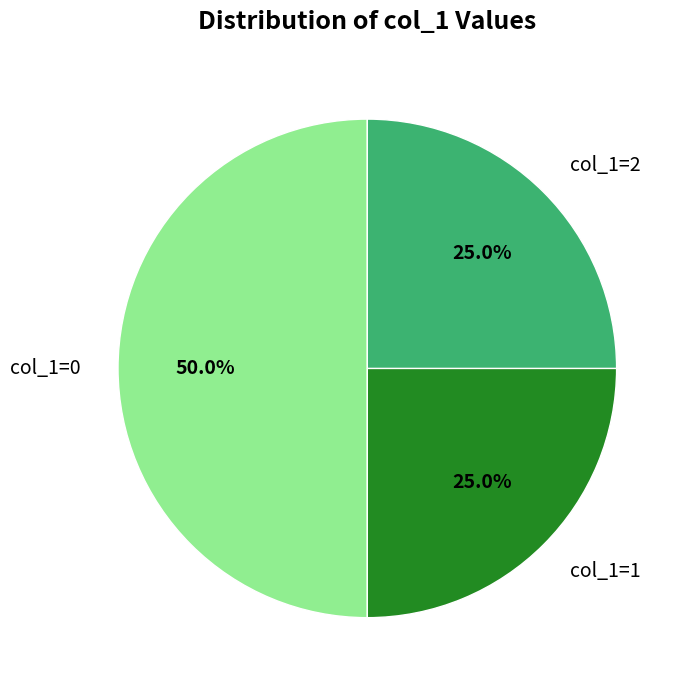

Is col_1=1 the majority of the pie?

No